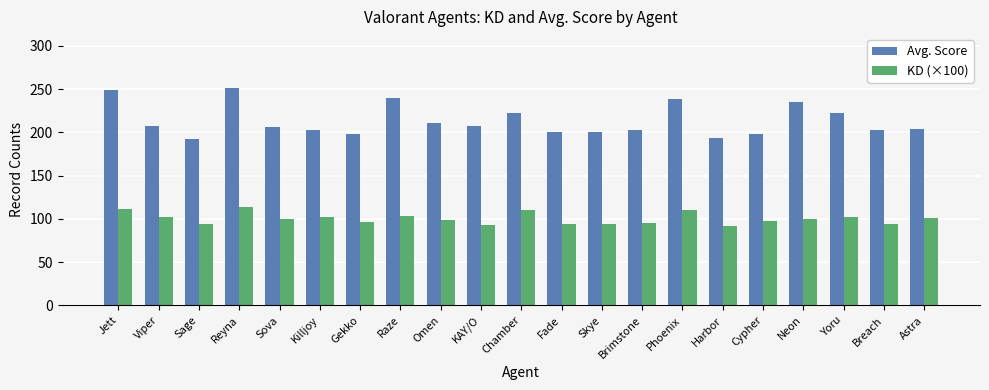

Are the bars horizontal?

No